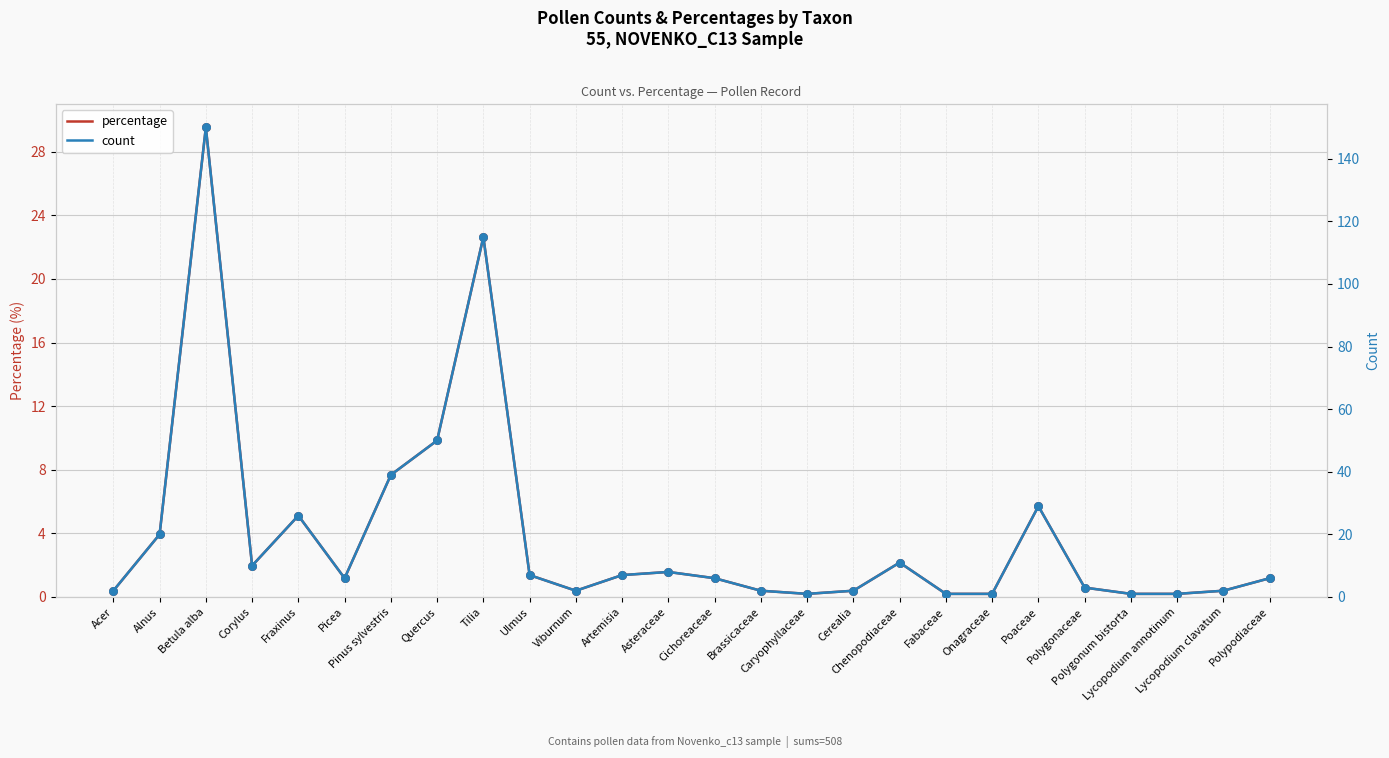

What are all the series names shown in the legend?

percentage, count